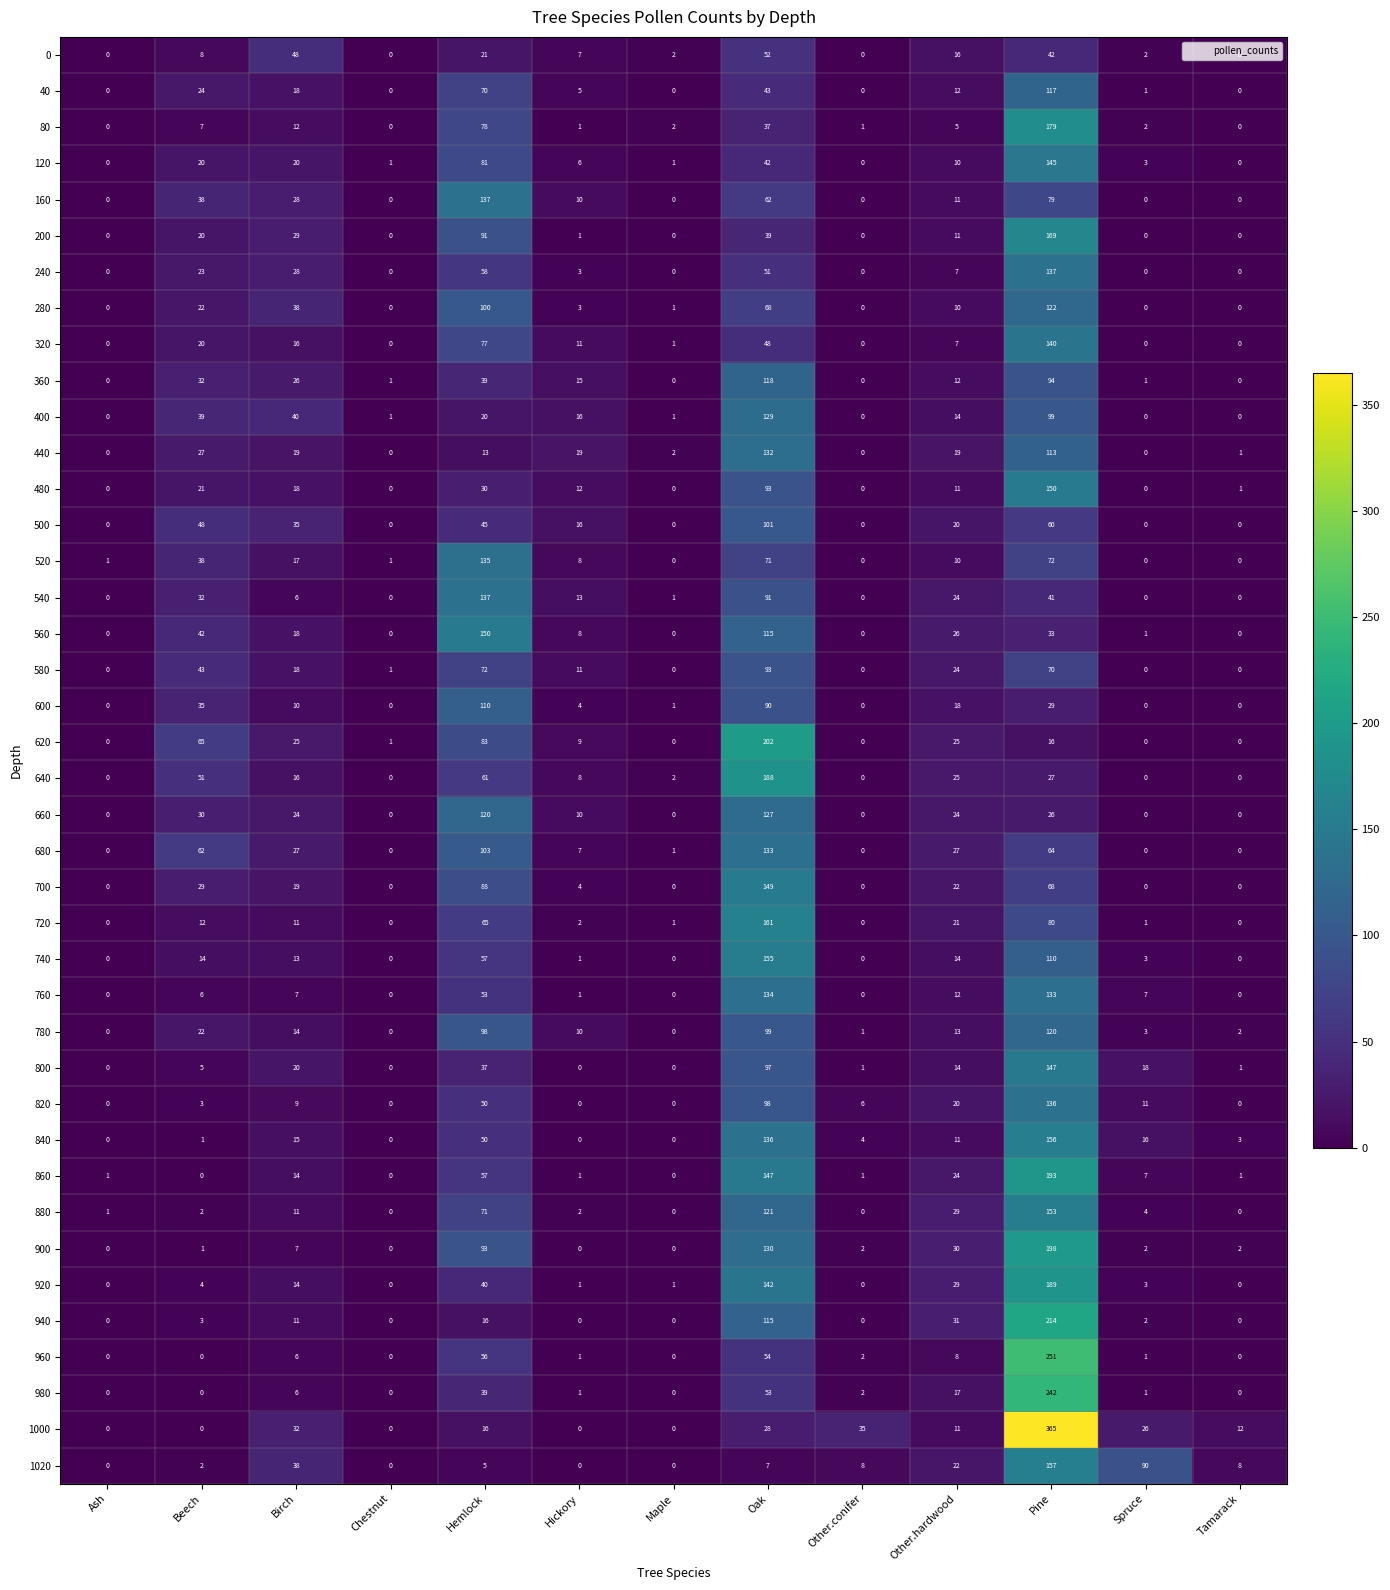

What is the average value of the 80 series?

25